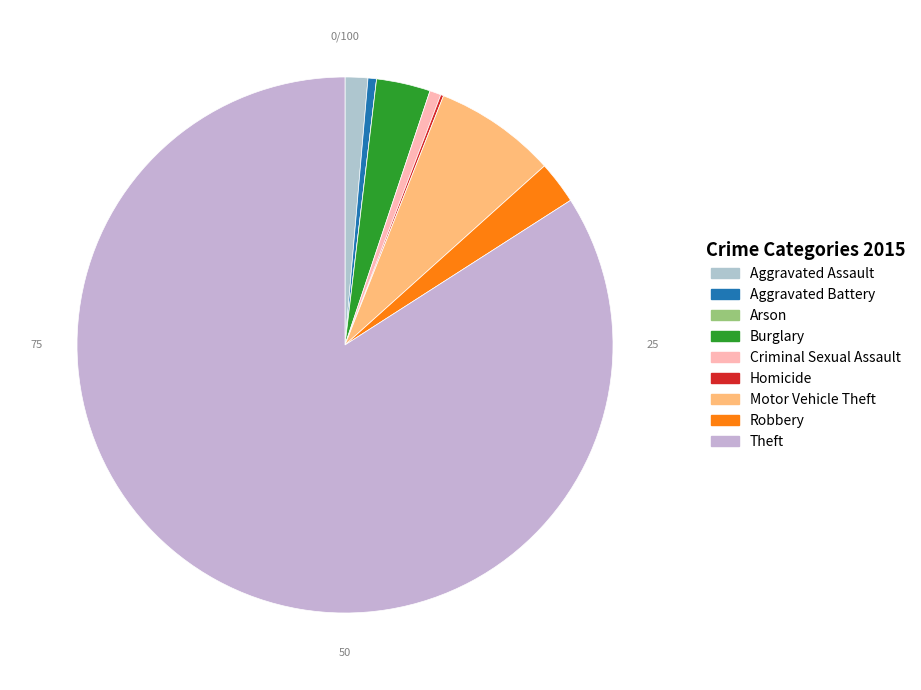

How many slices are in this pie chart?

9